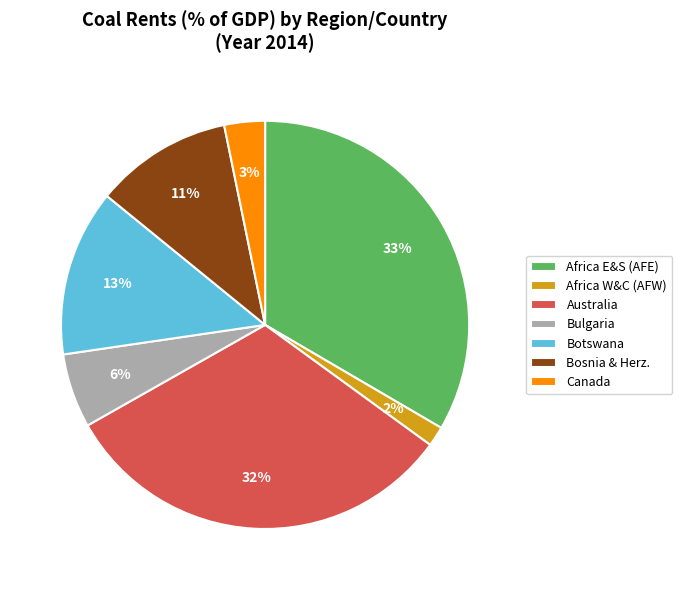

True or false: Bosnia & Herz. accounts for 11% of the total.

True